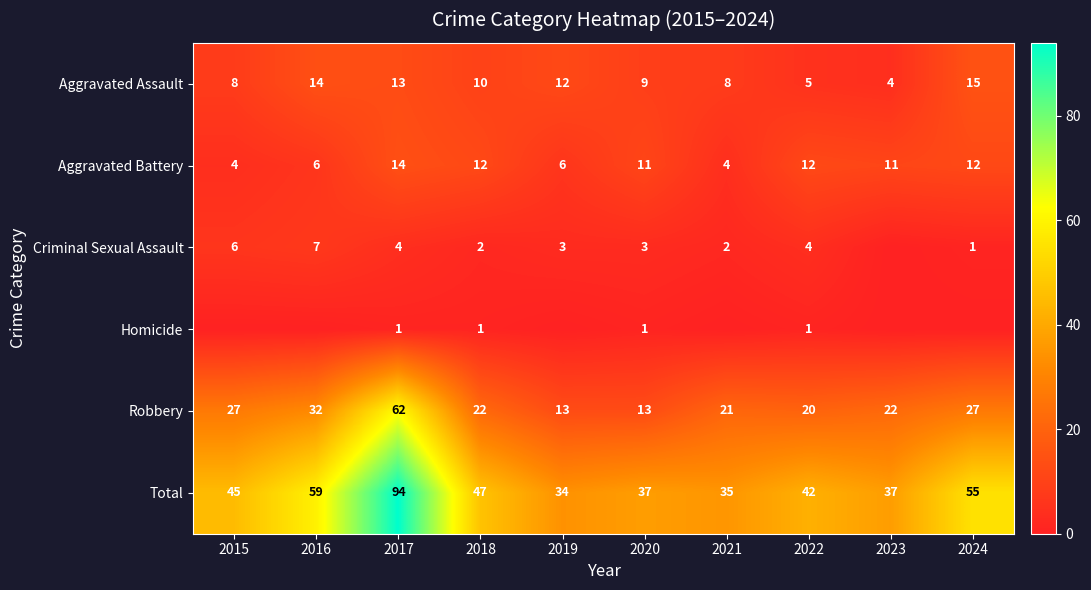

True or false: Robbery has a value of 6 at 2023.

False